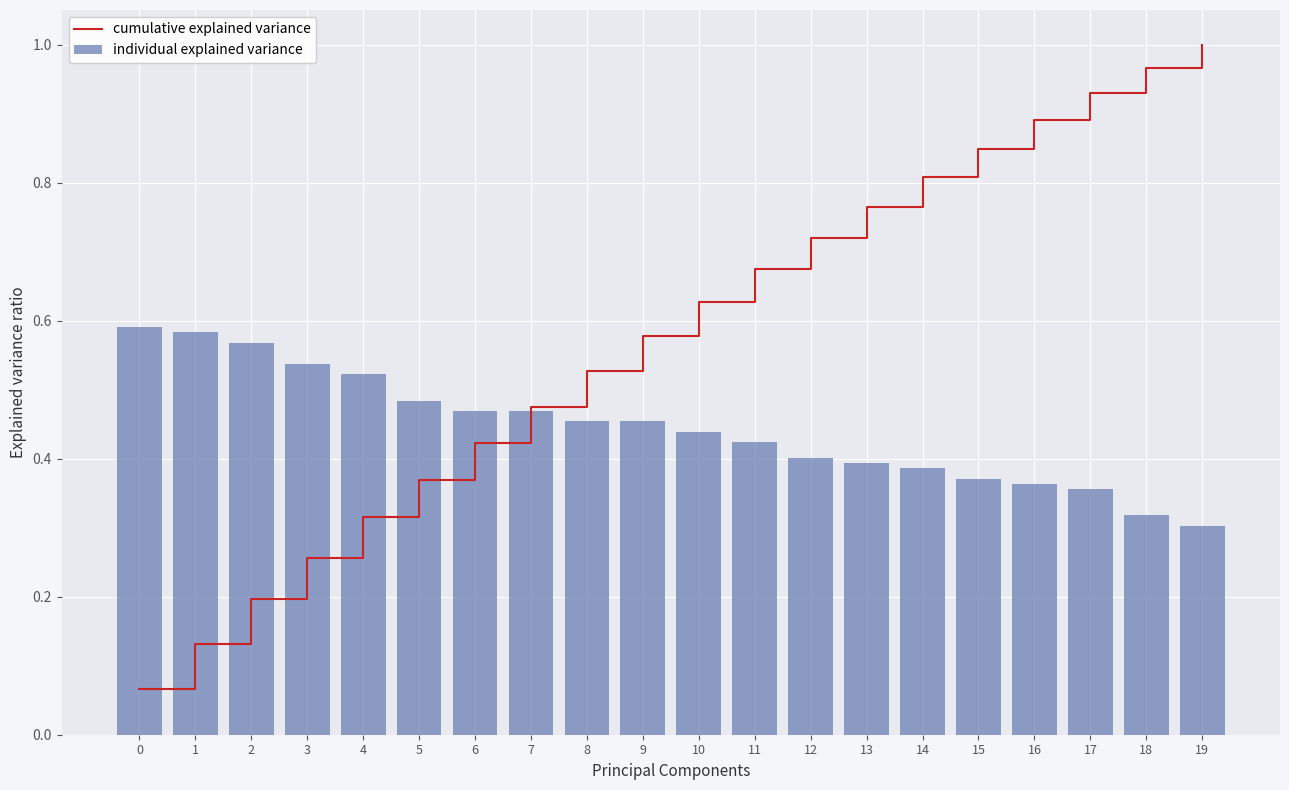

Is the value of cumulative explained variance at 5 greater than the value of individual explained variance at 3?

No